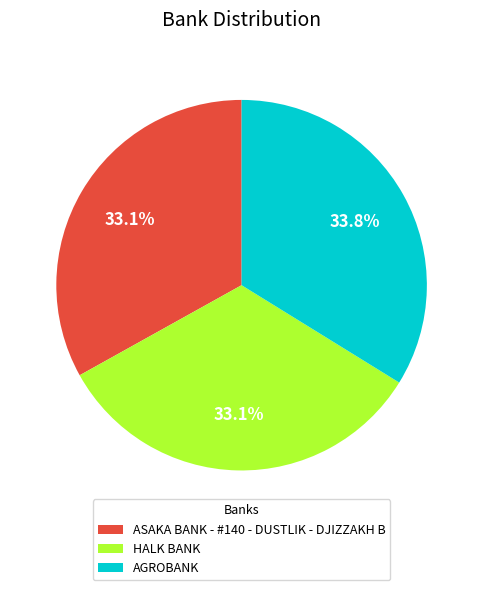

How many segments does this pie chart have?

3